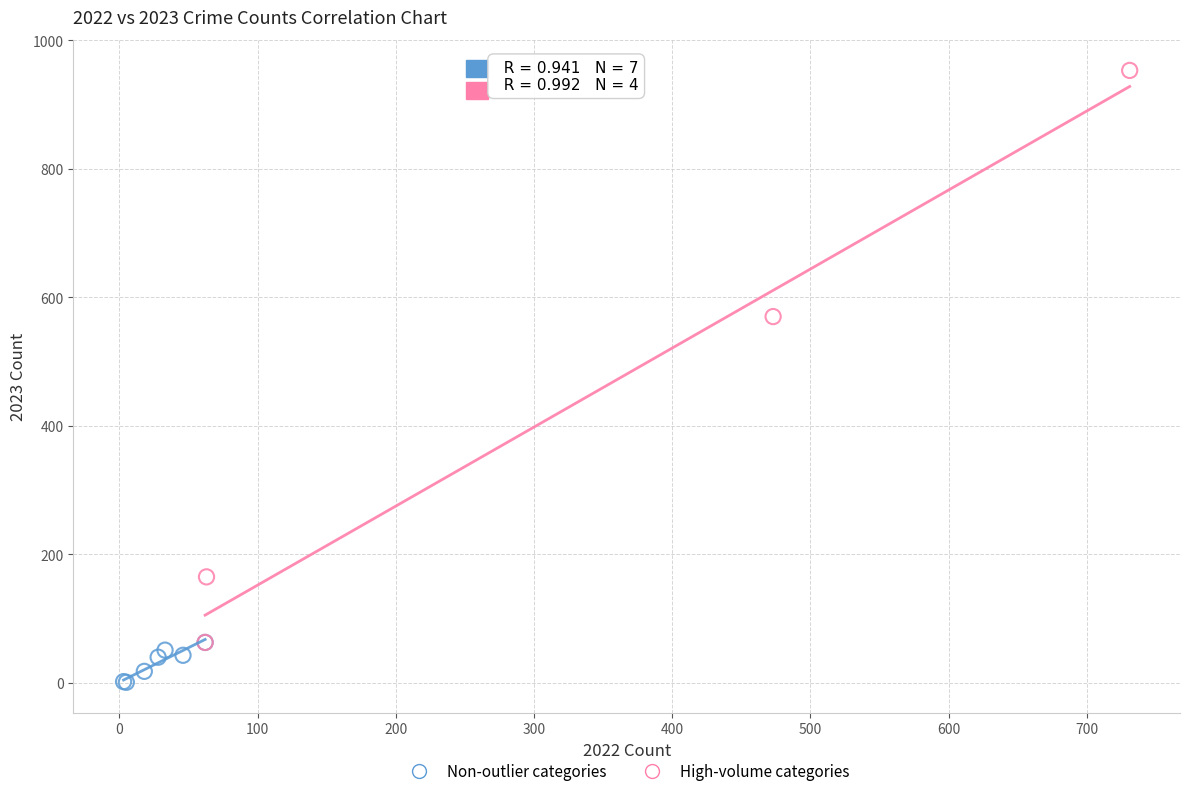

Which series has the largest Y range (max minus min)?

High-volume categories